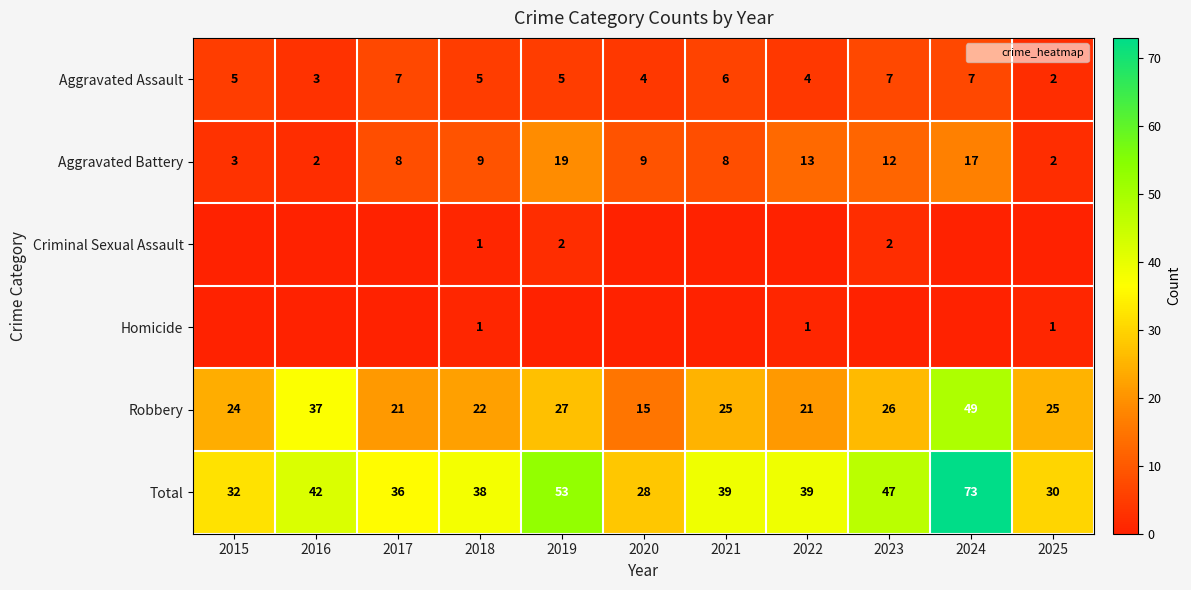

What is the sum of all Homicide values?

3